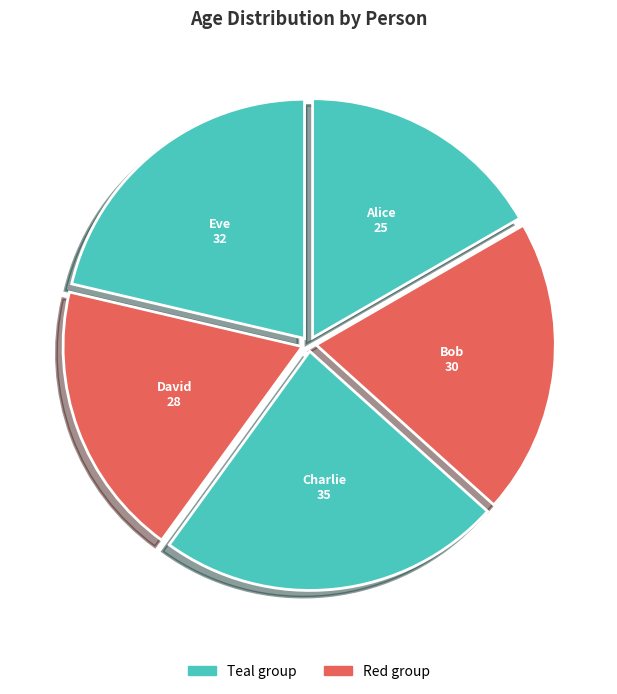

Rank the categories by value from lowest to highest.

Alice, David, Bob, Eve, Charlie